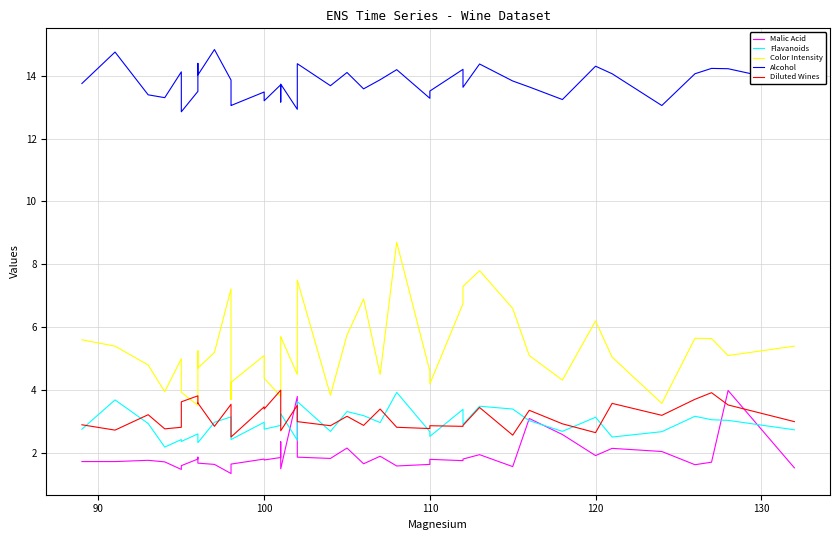

Is the value of Color Intensity at 39 greater than the value of Flavanoids at 30?

Yes